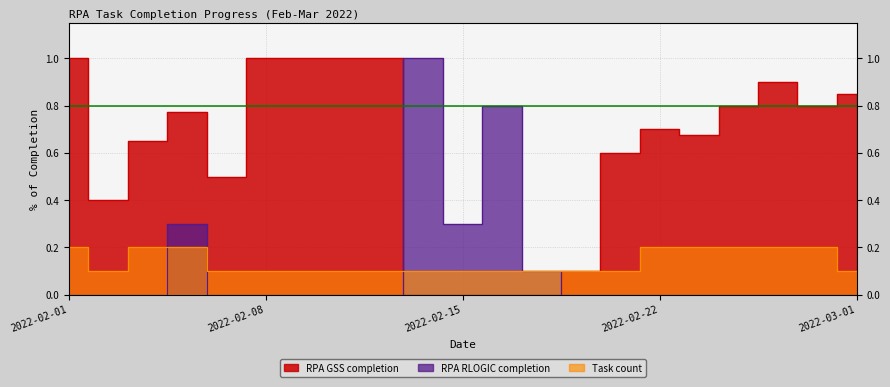

What is the difference between the RPA GSS completion values at 2022-03-01 and 2022-02-02?

0.4